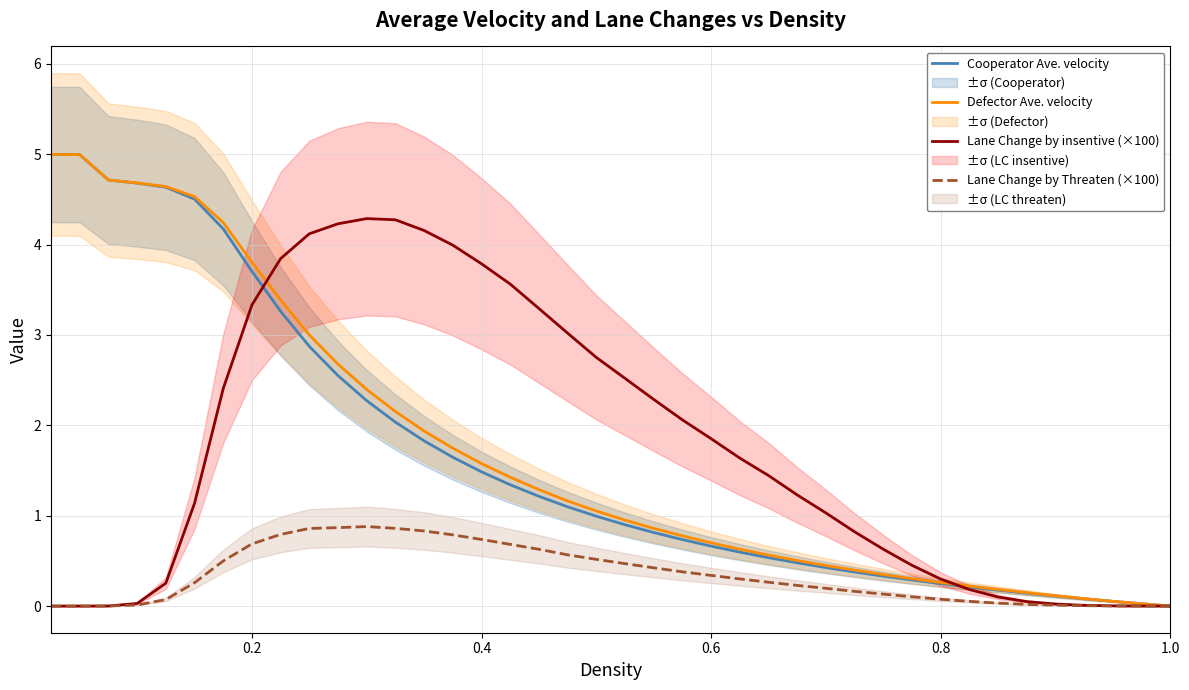

Is it true that Defector Ave. velocity equals 1.9 at 0.2?

False